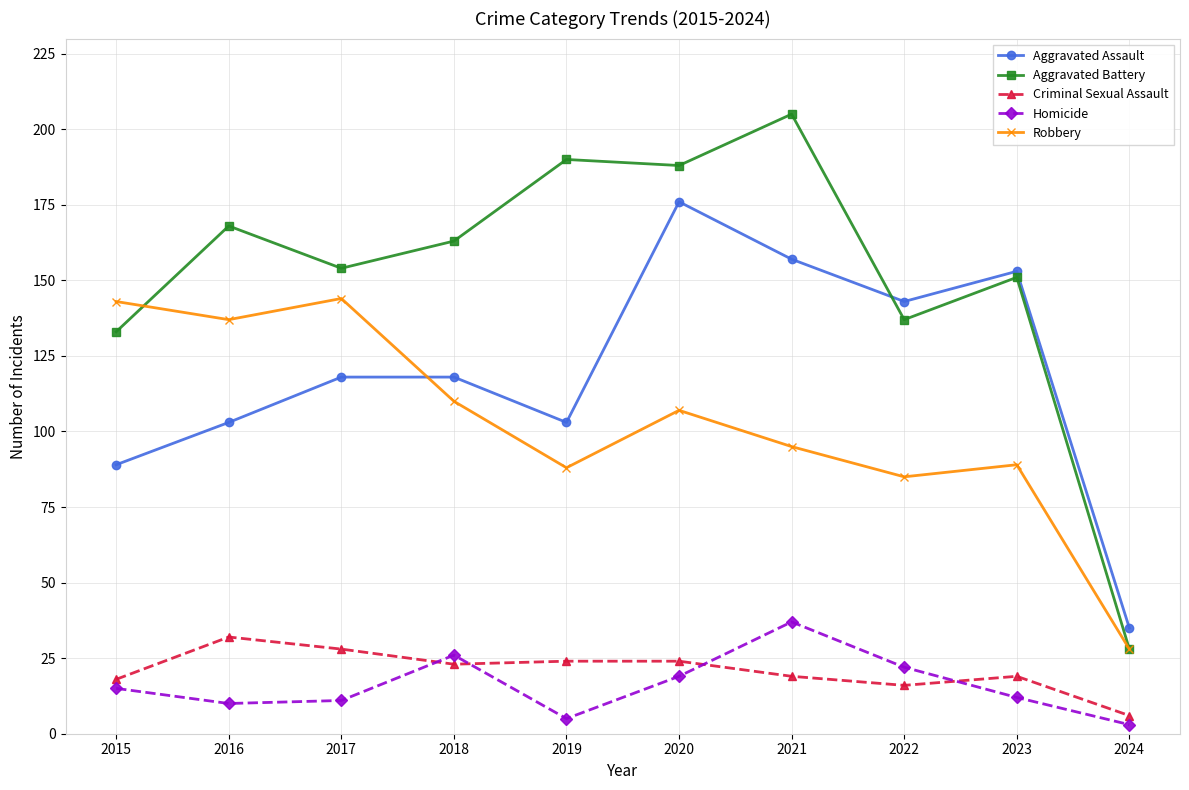

Which series has the largest range (max minus min)?

Aggravated Battery